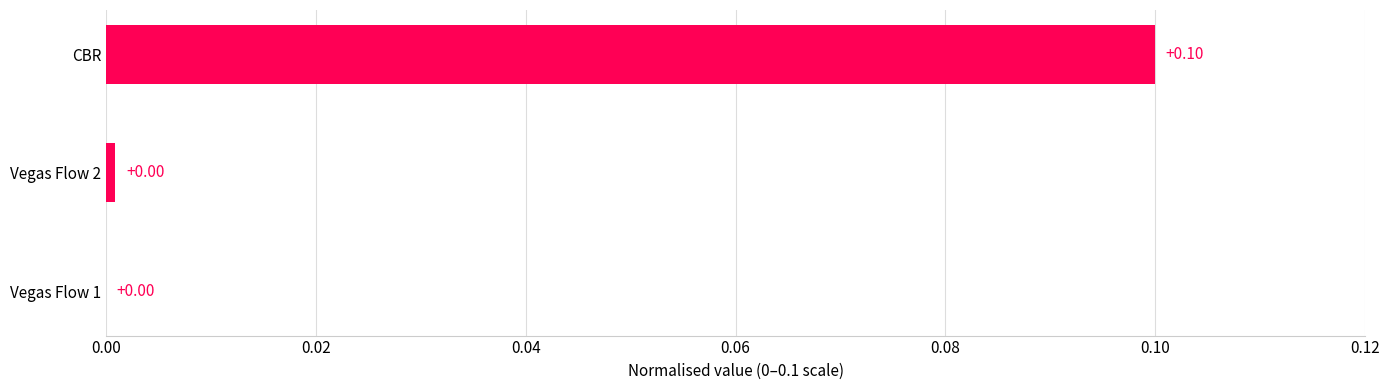

Are the bars horizontal?

Yes